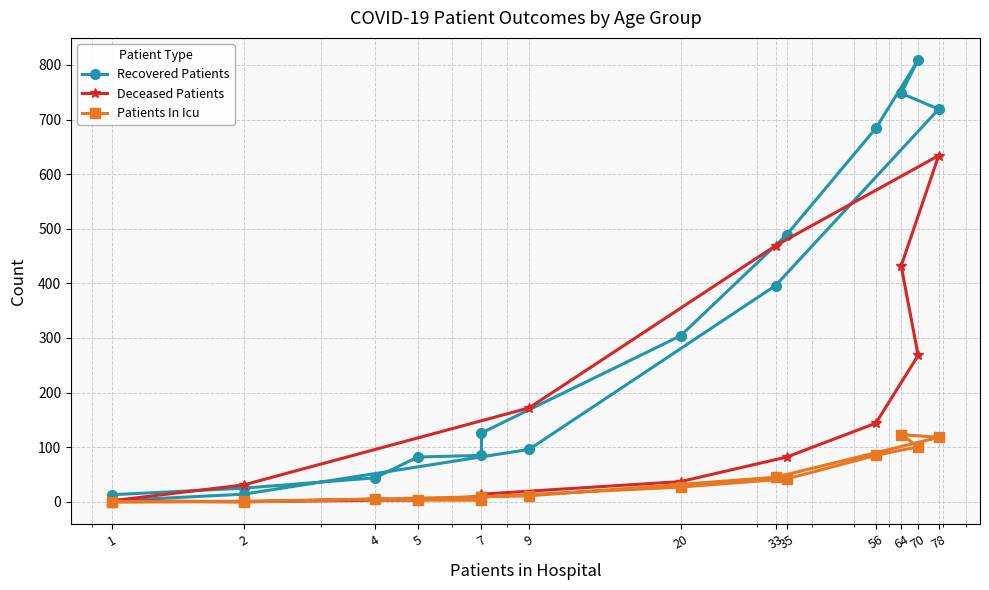

Is this an area chart (filled region under the line)?

No